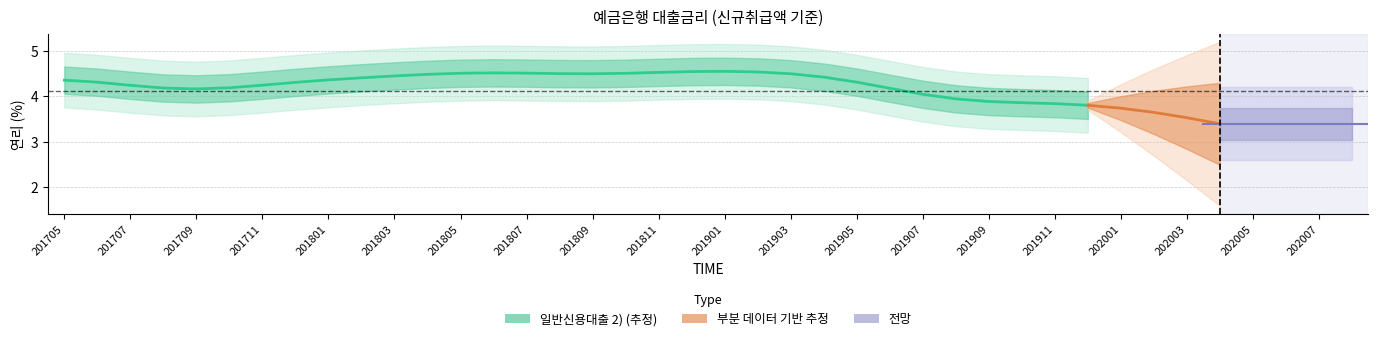

What is the sum of the values at 201811 and 201903?

8.9